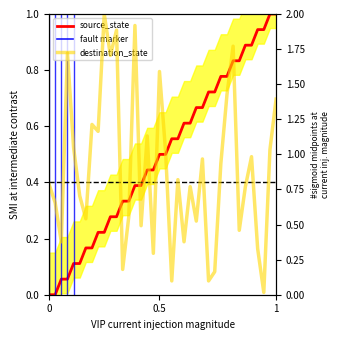

What is the total value across all series at 31?

1.3